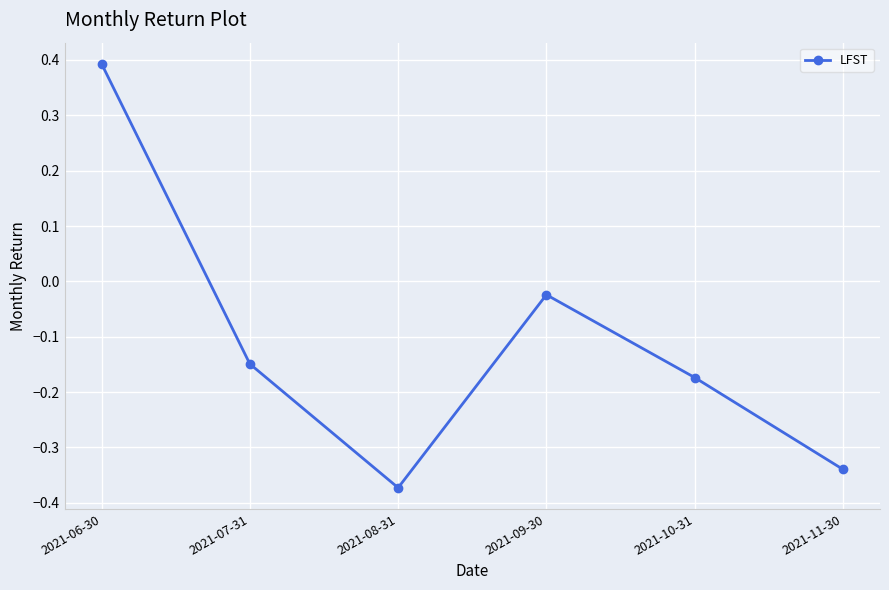

How many data points are above 0?

1